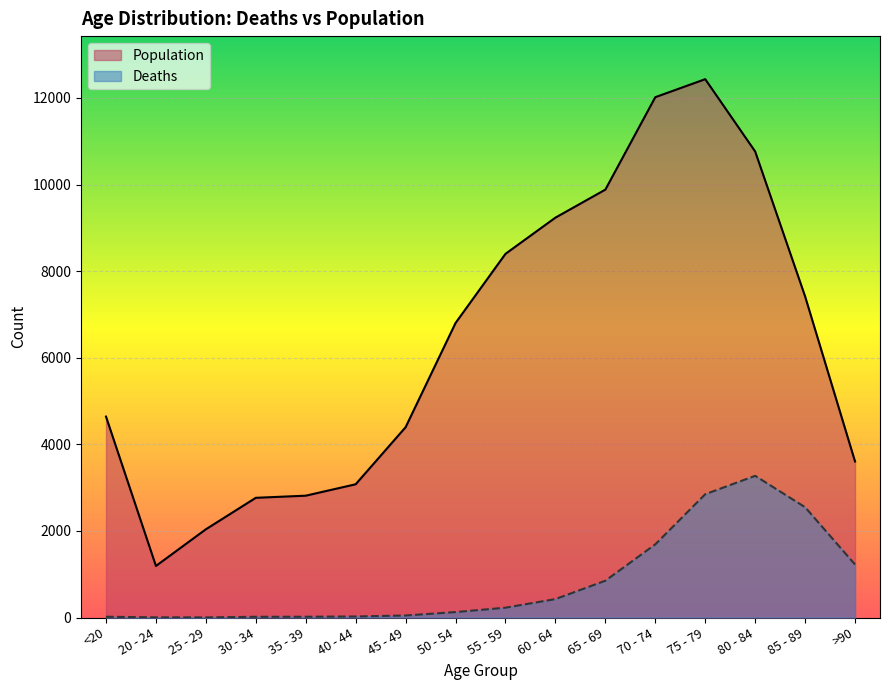

Reading left to right, list all the values displayed in this chart.

Deaths: 18	4	3	17	18	24	47	126	227	426	850	1690	2848	3273	2548	1224
Population: 4641	1191	2038	2765	2814	3078	4396	6803	8400	9236	9883	12018	12434	10764	7417	3604